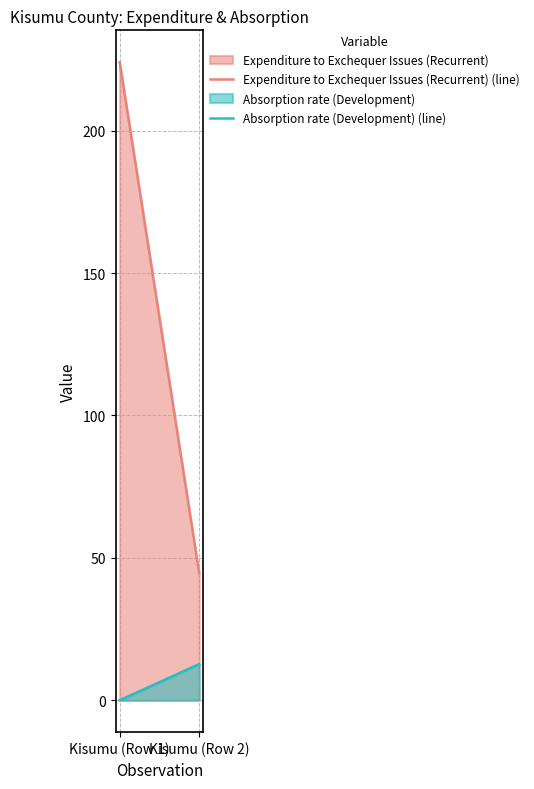

At Kisumu (Row 2), list the series in order from smallest to largest.

Absorption rate (Development), Expenditure to Exchequer Issues (Recurrent)